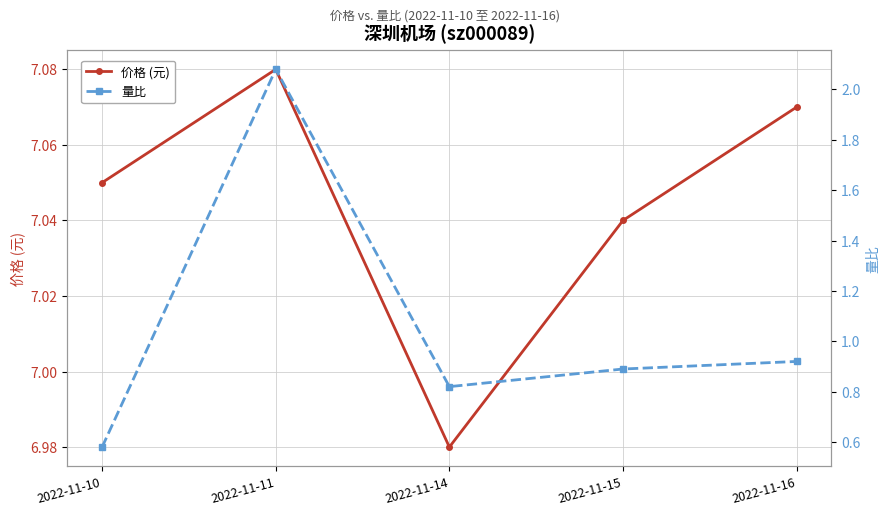

How many lines are shown in the chart?

2